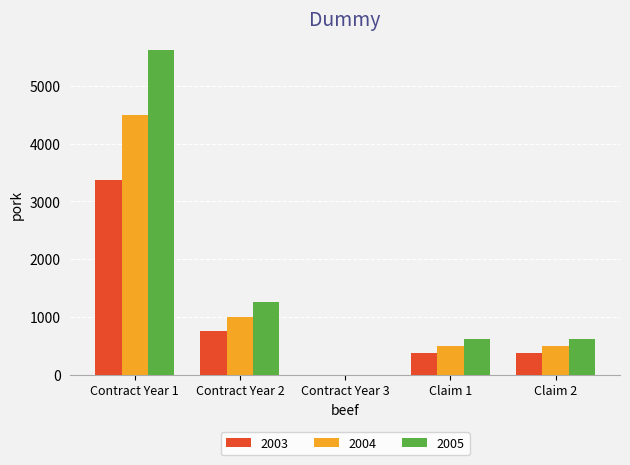

Count the number of data series in this chart.

3